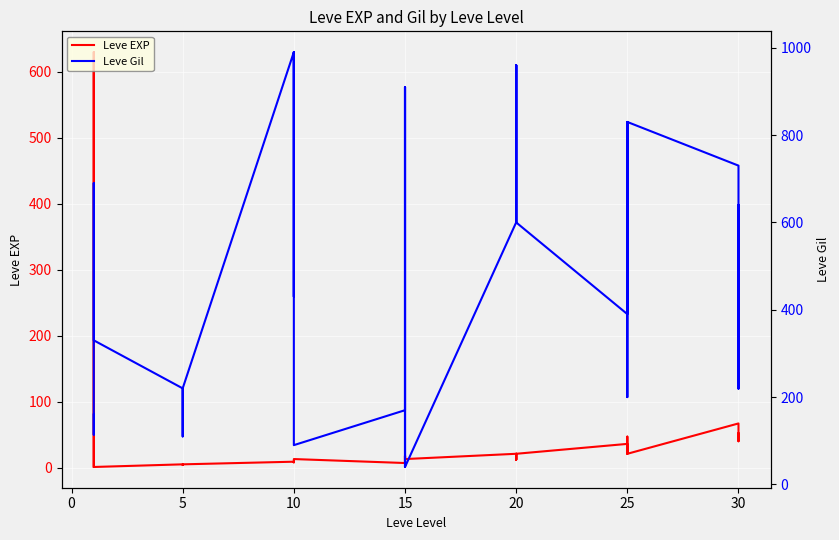

Reading left to right, list all the values displayed in this chart.

Leve EXP: 1	630	630	1	1	1	5	4	5	5	5	5	9	8	9	9	9	13	7	18	7	13	18	13	21	12	21	21	12	21	36	30	21	47	47	21	67	52	40	52
Leve Gil: 160	114	115	690	690	330	220	110	220	220	220	220	990	430	990	990	990	90	170	910	170	40	910	40	600	960	600	600	960	600	390	820	830	200	200	830	730	220	640	220